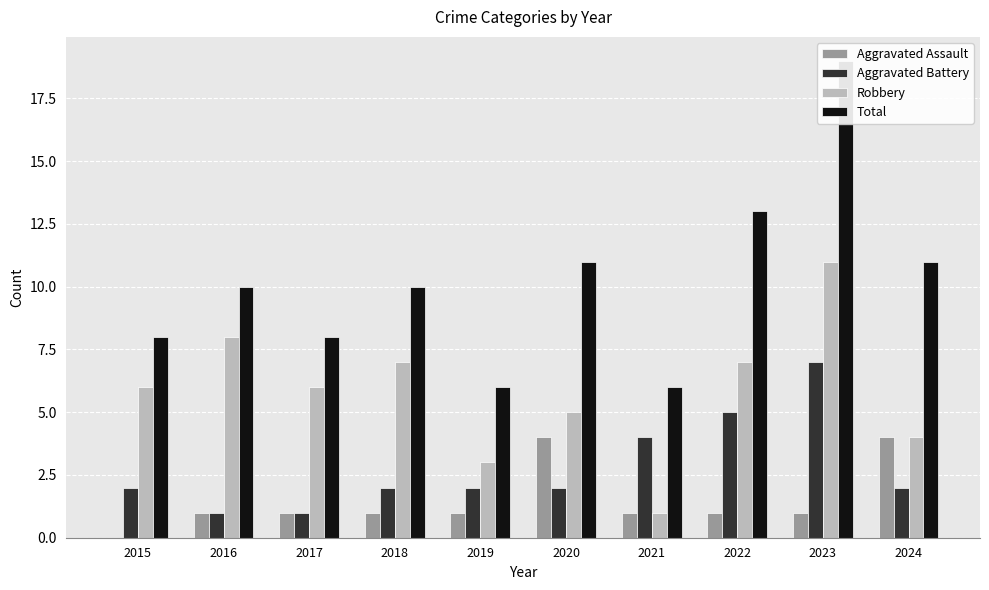

What is the total value across all series at 2015?

16